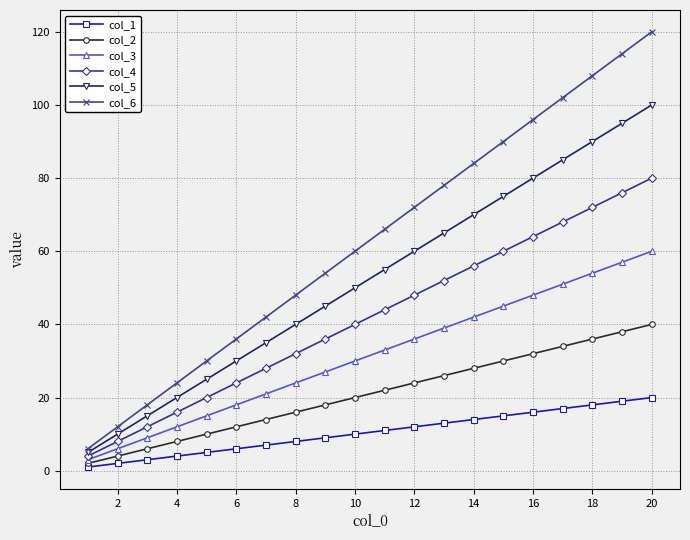

What is the value of the col_2 point at the 19th from the left?

38